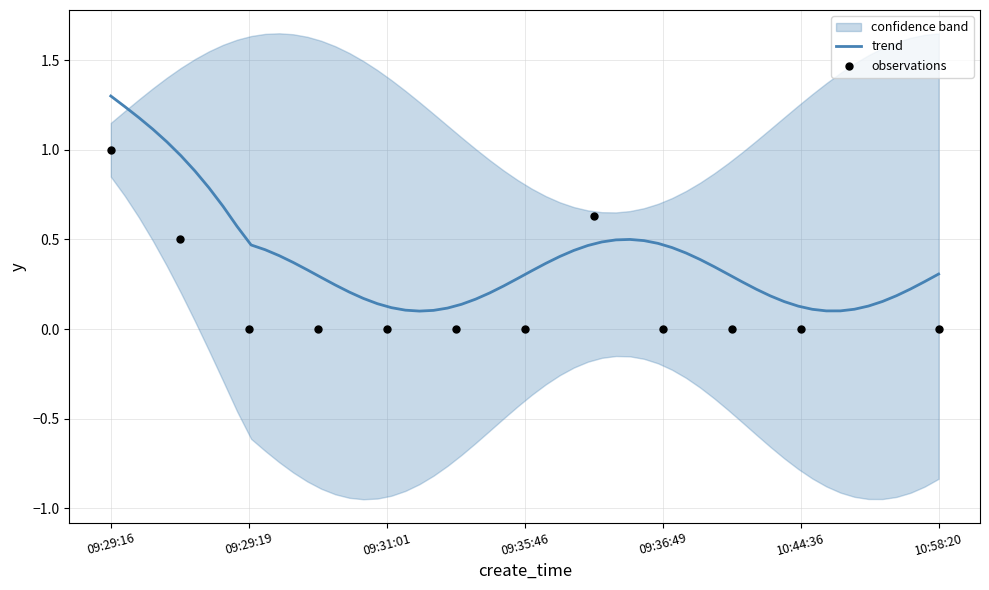

Is the value of is_need_check at 09:35:46 greater than the value of type at 09:29:16?

No